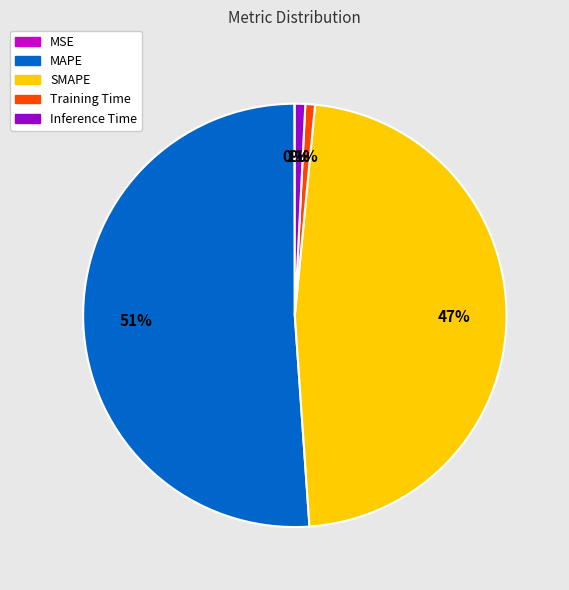

What is the largest slice in the pie chart?

MAPE